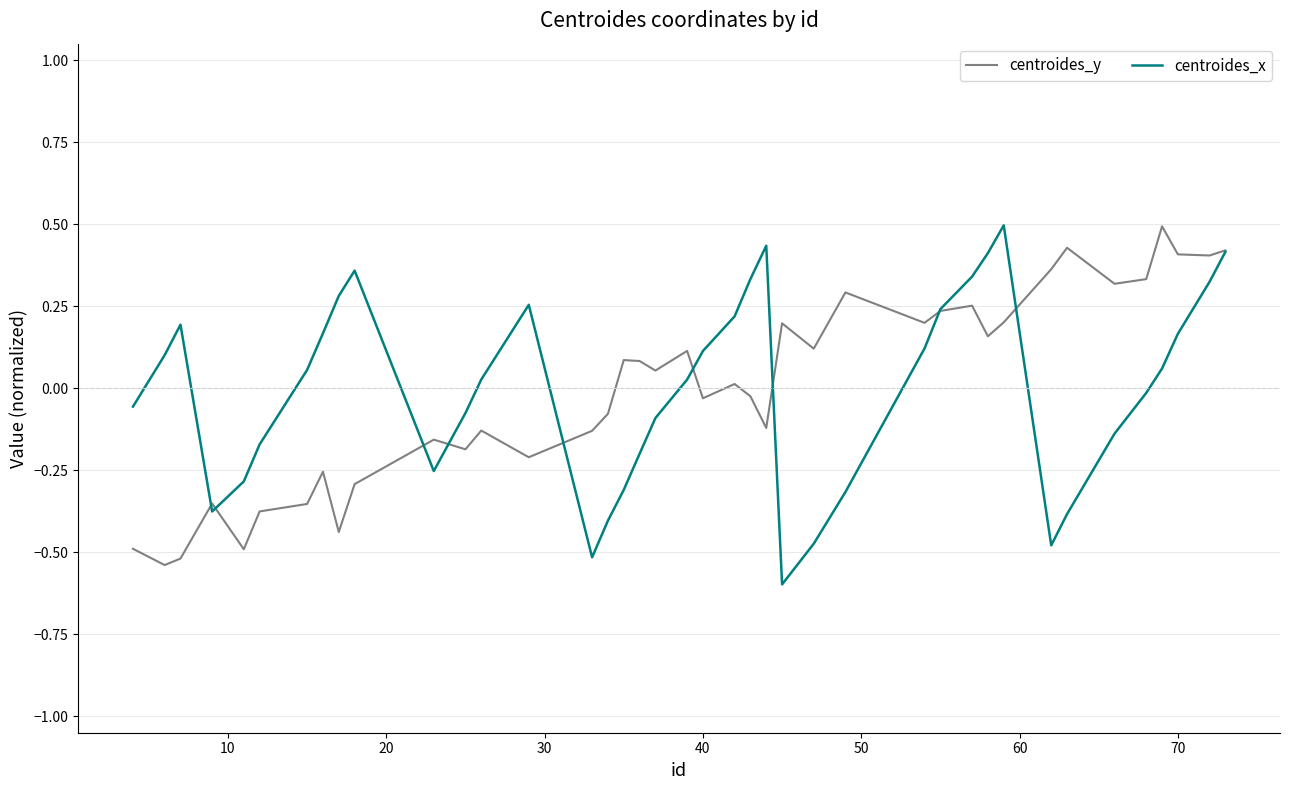

What is the maximum value for centroides_x?

0.5